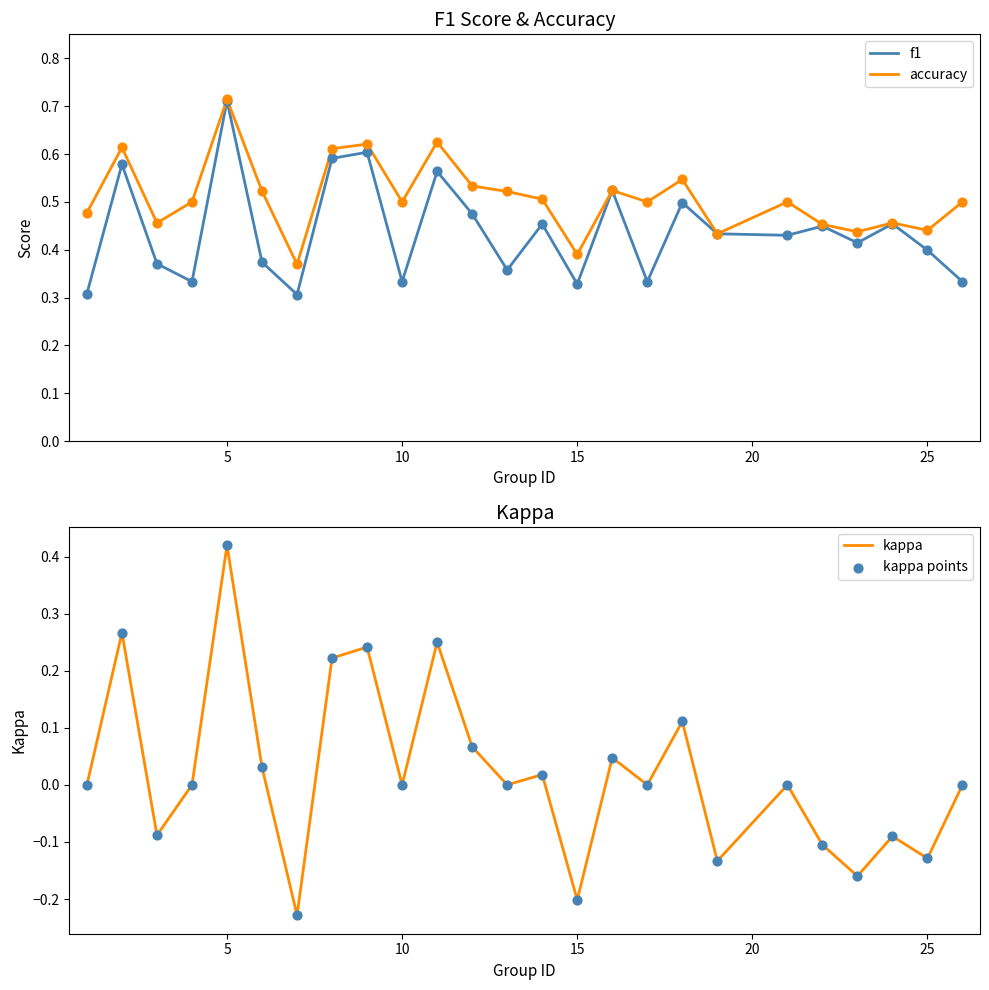

Which series has the largest Y range (max minus min)?

kappa